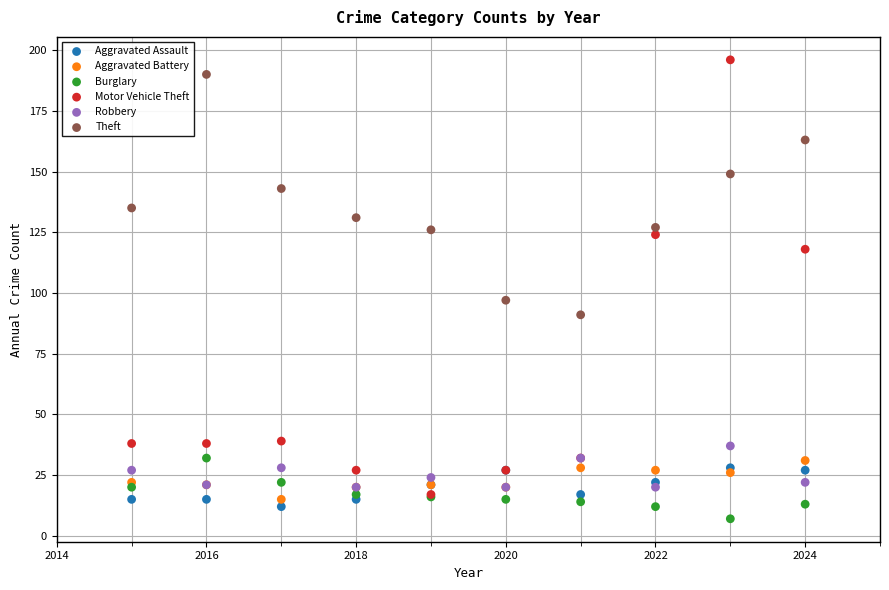

Across all series, what Y value is closest to 101?

97